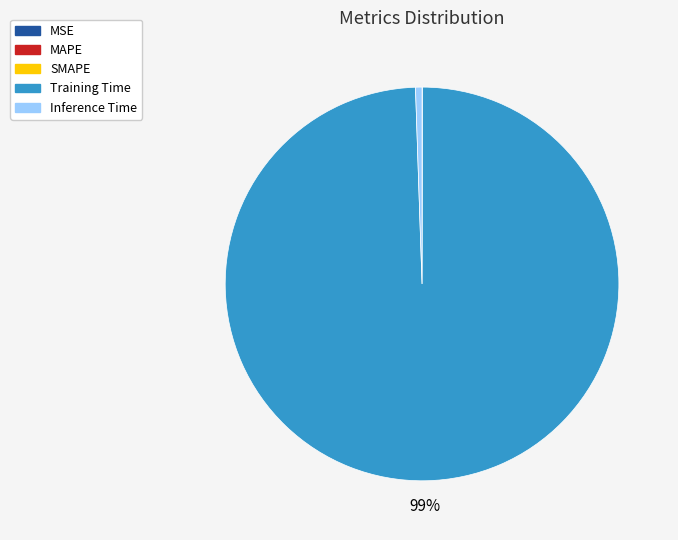

Which slice represents more than half of the pie?

Training Time